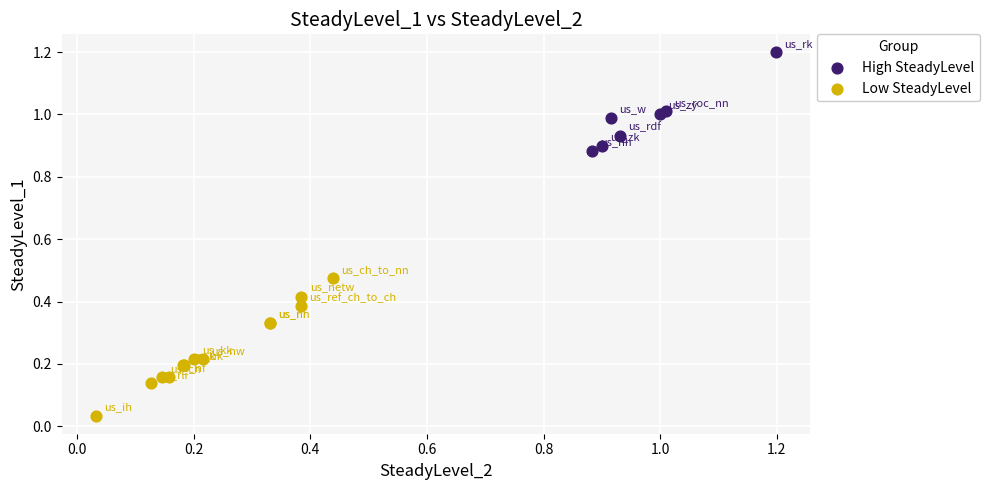

Which series reaches the minimum Y coordinate?

Low SteadyLevel